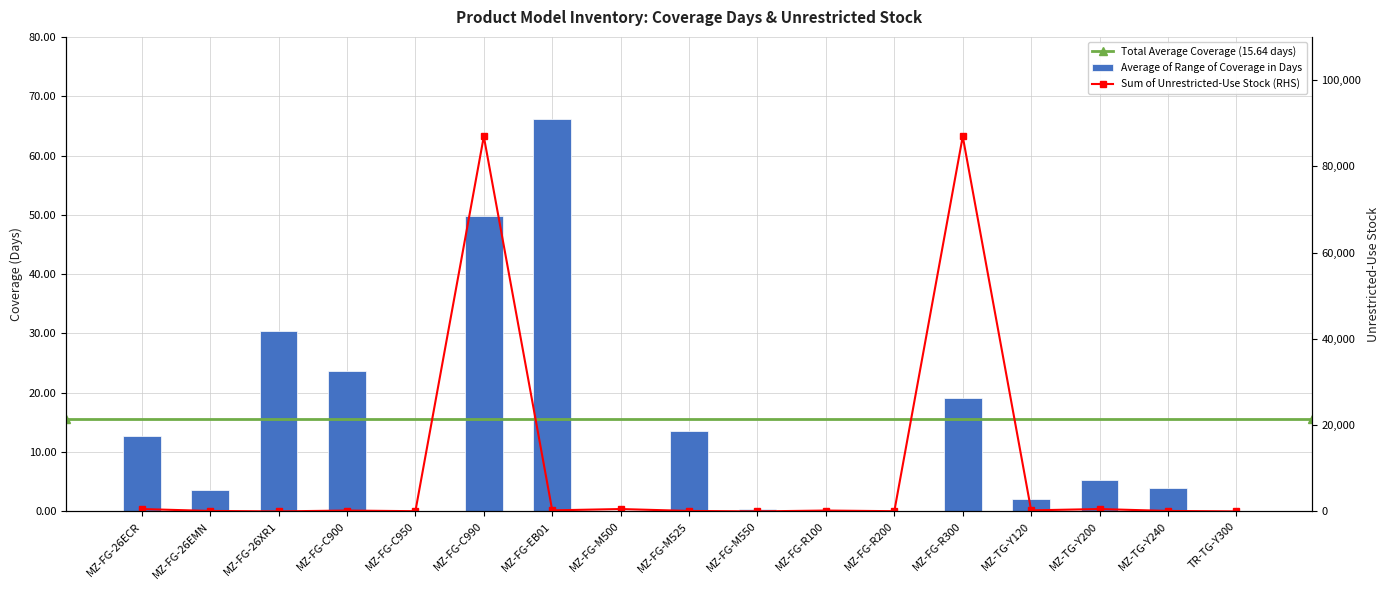

The value at MZ-TG-Y240 is 3.9. True or false?

True